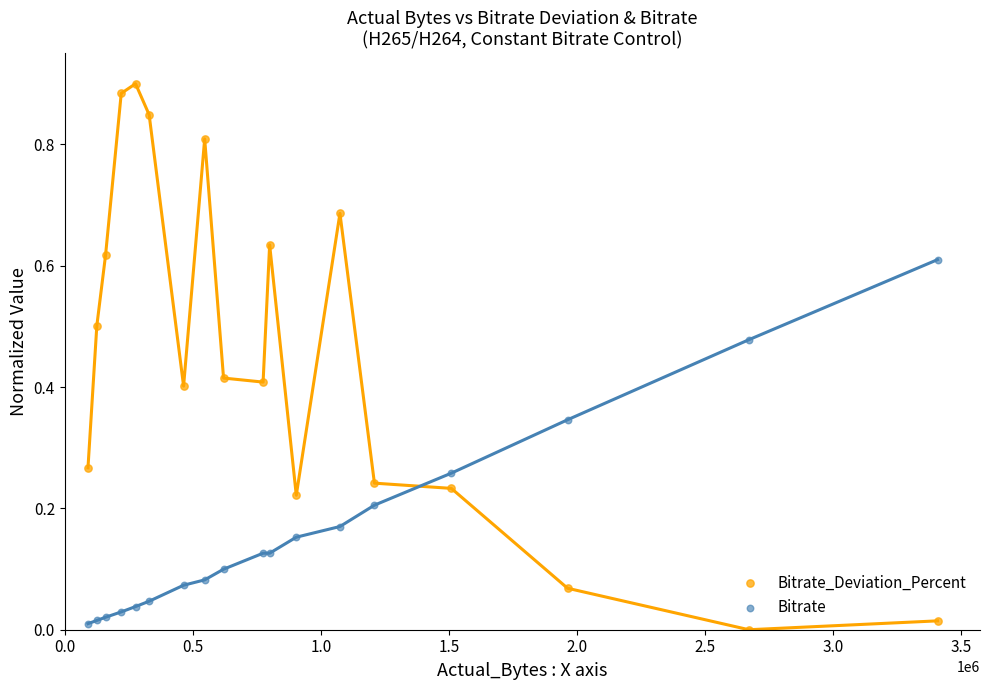

At how many categories does at least one series exceed 0?

18